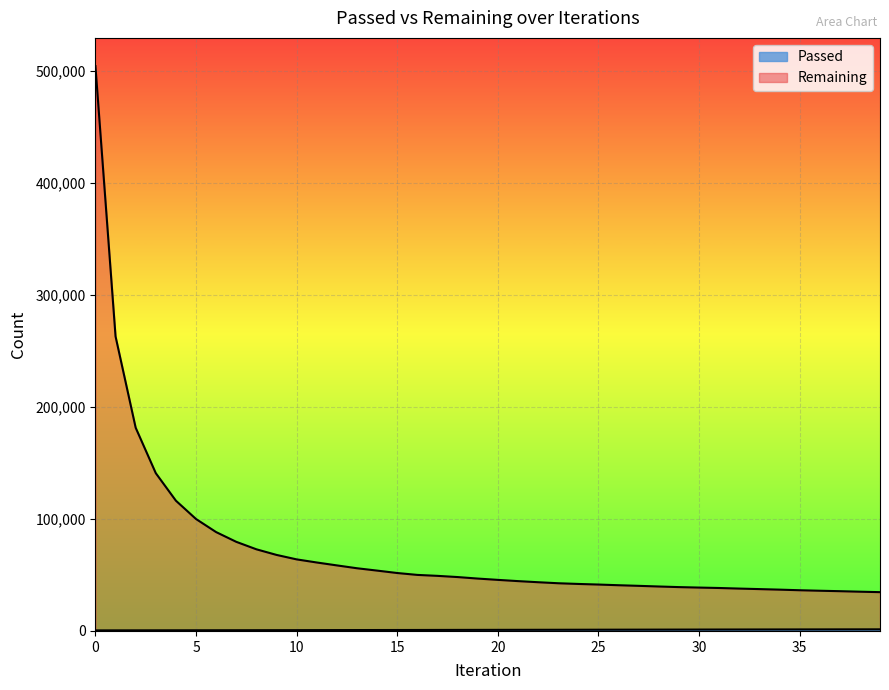

Reading left to right, what are all the values shown in this chart?

Passed: 504	527	546	565	584	603	622	641	662	686	710	742	771	795	820	841	865	901	932	954	978	1001	1024	1047	1076	1106	1133	1160	1185	1211	1239	1268	1291	1315	1338	1357	1379	1402	1422	1443
Remaining: 504436	263037	181508	140925	116322	99971	88279	79594	72925	67914	63918	61143	58547	55998	53897	51739	50051	49201	48128	46781	45615	44512	43517	42603	41975	41444	40831	40283	39699	39158	38738	38358	37839	37370	36893	36361	35909	35514	35057	34648